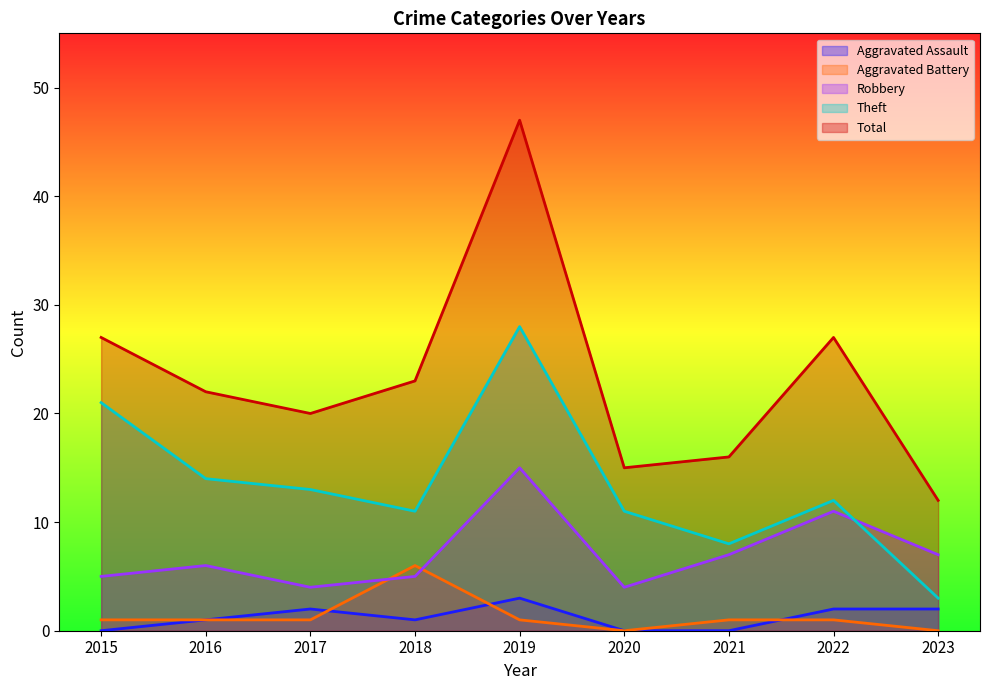

Rank the series at 2020 from lowest to highest value.

Aggravated Assault, Aggravated Battery, Robbery, Theft, Total